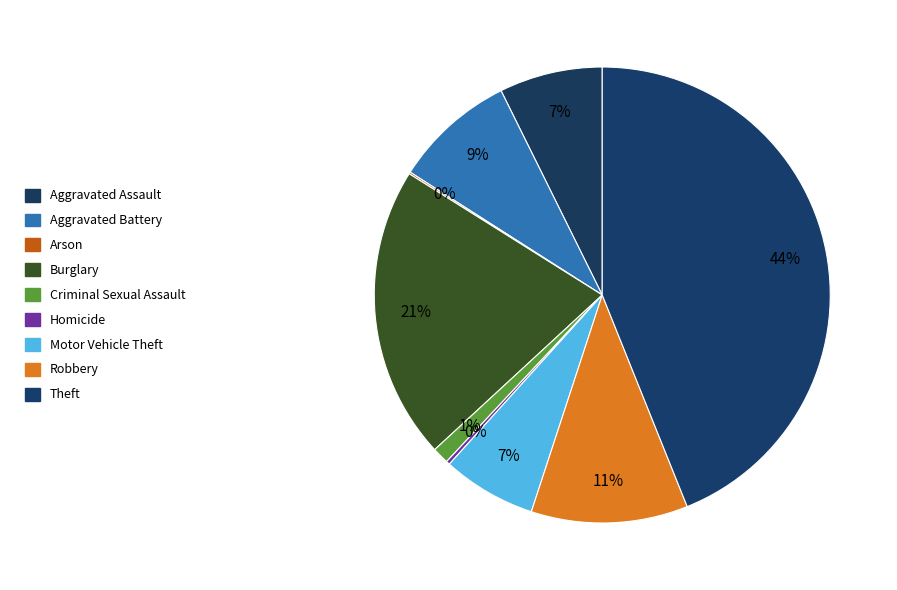

The Burglary slice represents 31% of the pie. True or false?

False